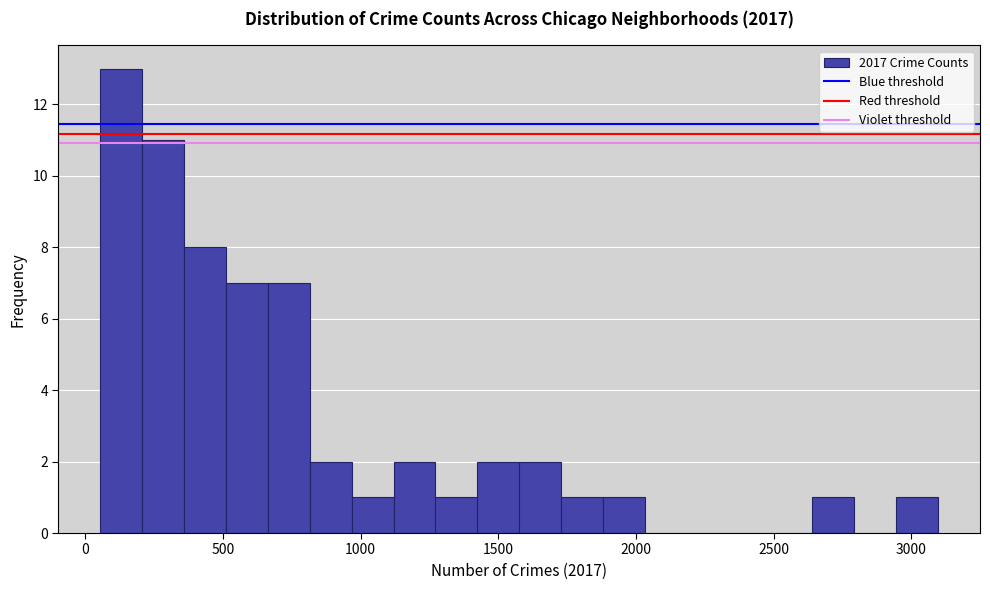

Read against the x-axis, roughly where is the centre of the tallest bar?

150